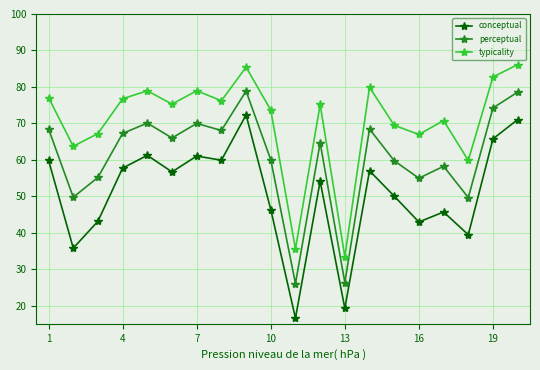

Rank the series by their average value, from highest to lowest.

typicality, perceptual, conceptual